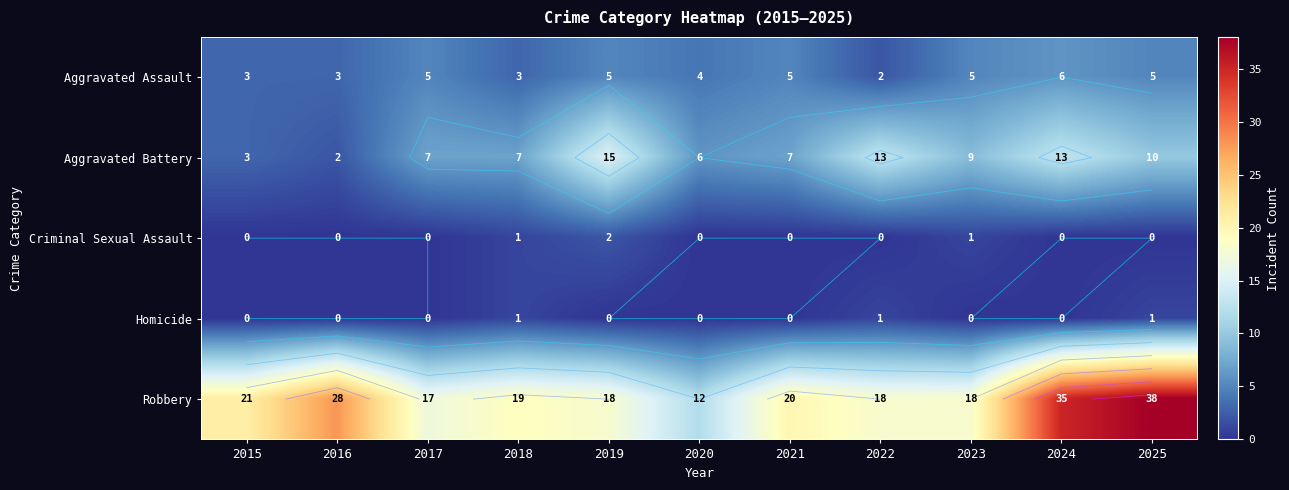

At which label does Aggravated Battery first exceed 7?

2019